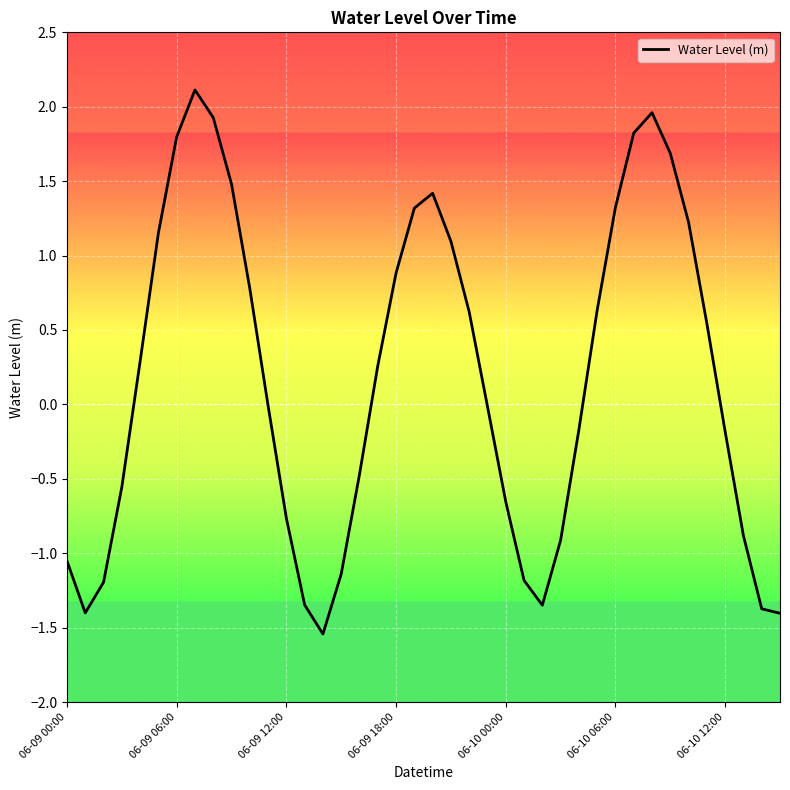

What is the difference between the maximum and minimum values?

3.7